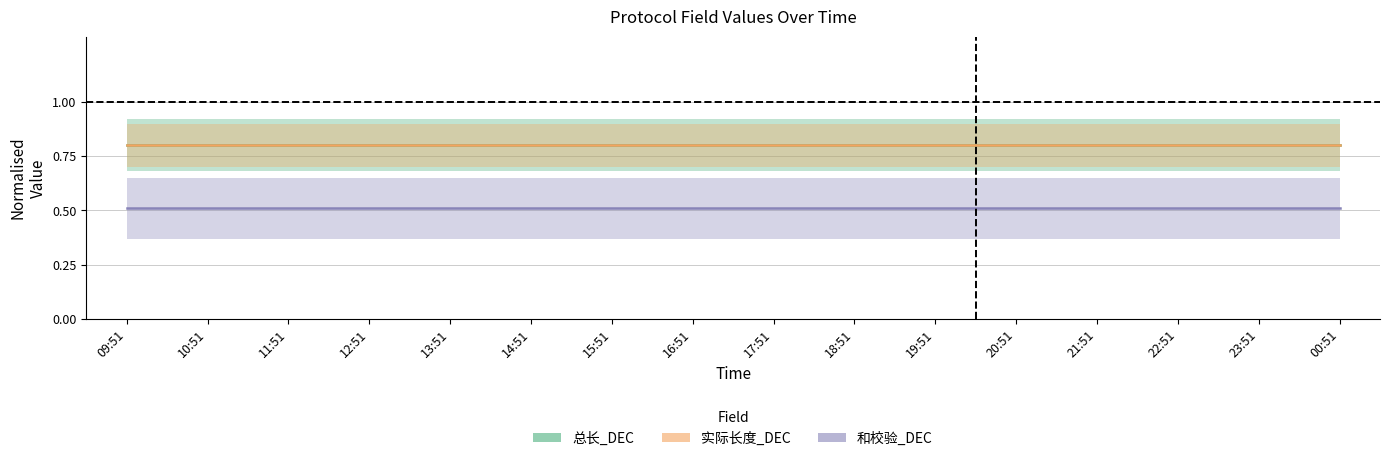

True or false: 和校验_DEC and 实际长度_DEC cross at least once.

False